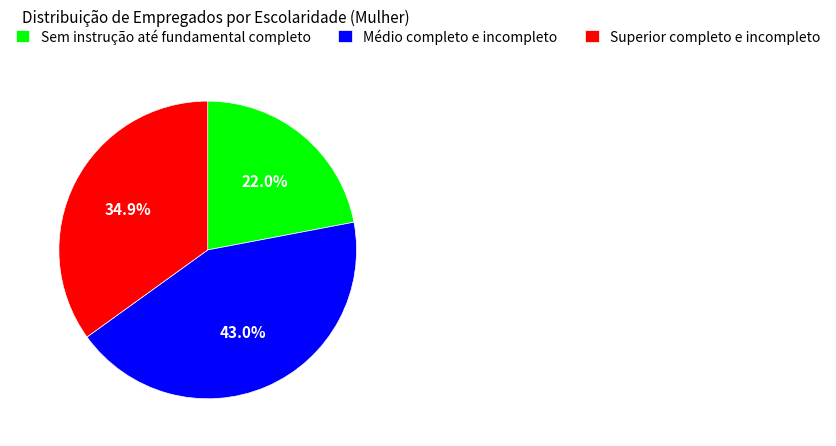

Rank the categories by value from highest to lowest.

Médio completo e incompleto, Superior completo e incompleto, Sem instrução até fundamental completo